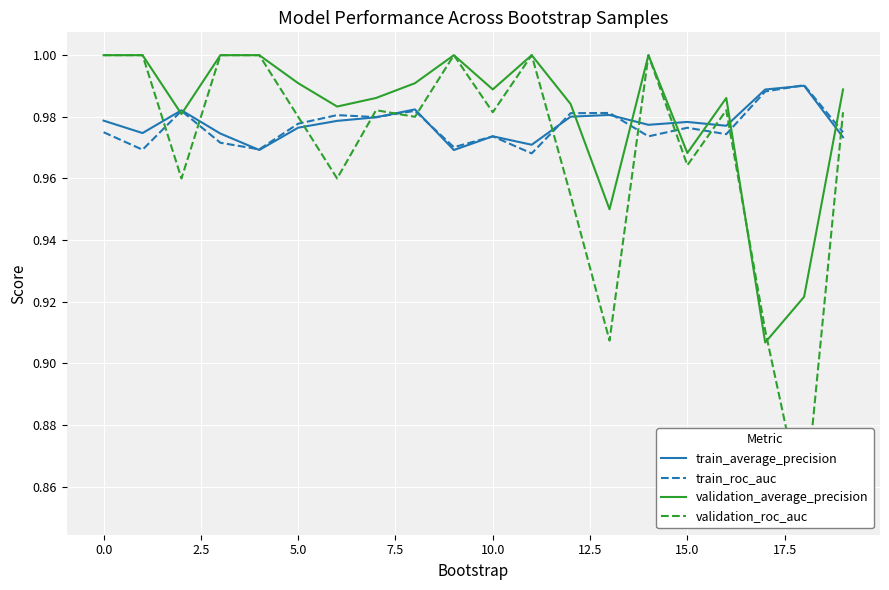

Which series has the widest spread of values?

validation_roc_auc